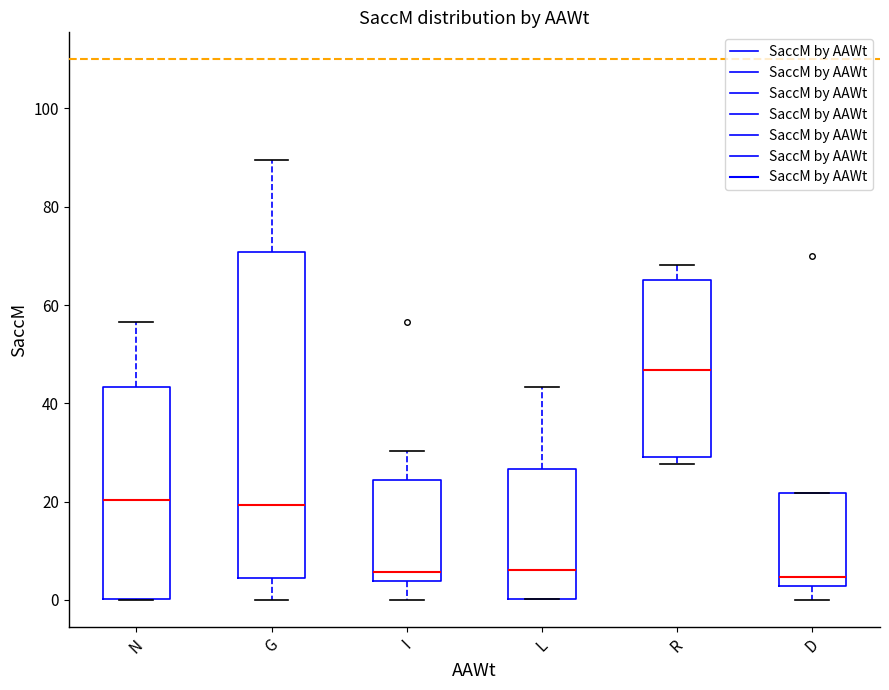

Where does the lower whisker of the box for D end on the y-axis? The values are not printed on the chart, so give them approximately, as read against the axis.

0